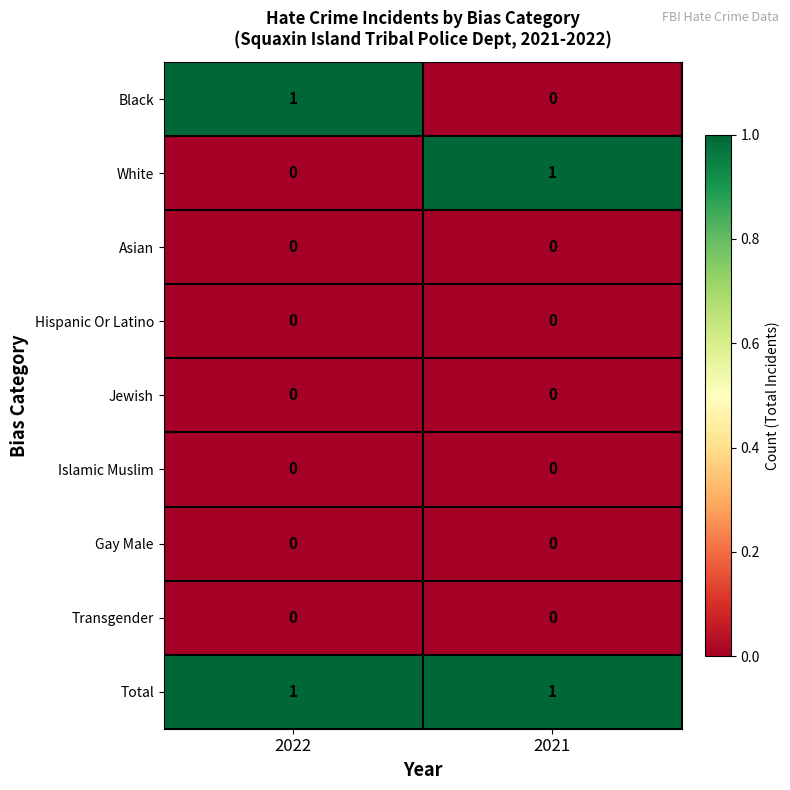

List the labels in order of Black value, smallest first.

2021, 2022